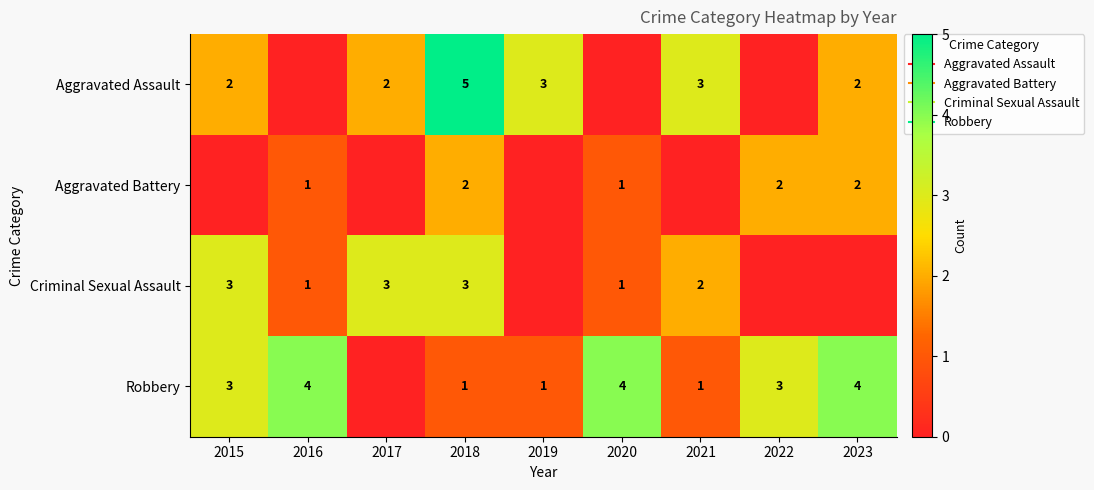

True or false: Aggravated Battery has a value of 2 at 2018.

True